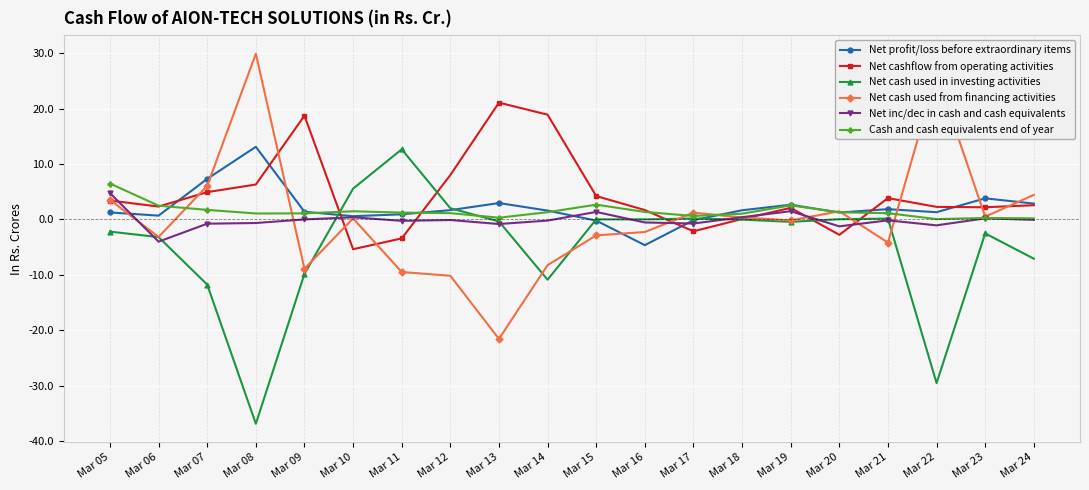

The value of Net cashflow from operating activities at Mar 13 is 21.1. True or false?

True